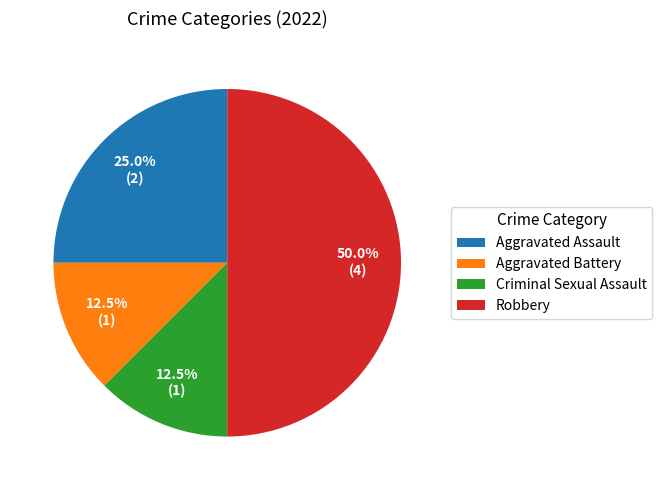

What is the largest slice in the pie chart?

Robbery